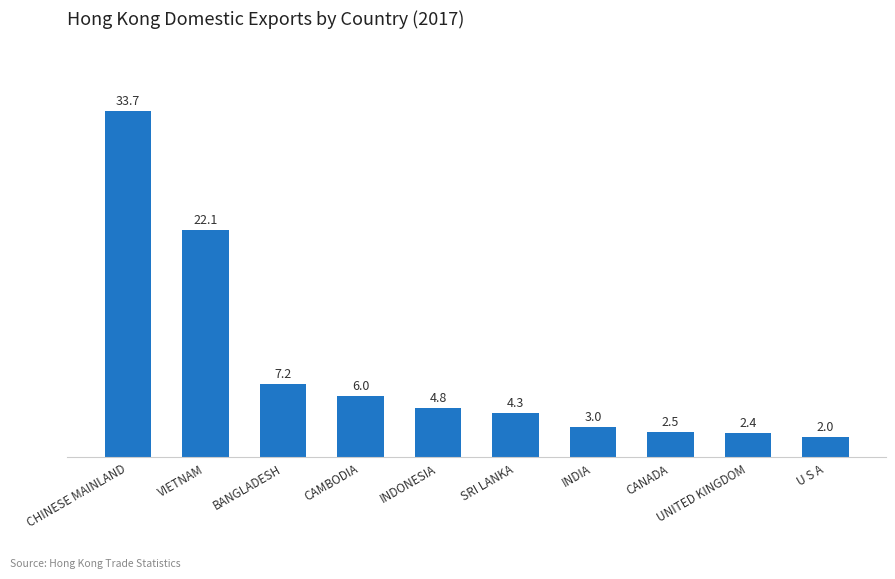

How many bars are there in total?

10